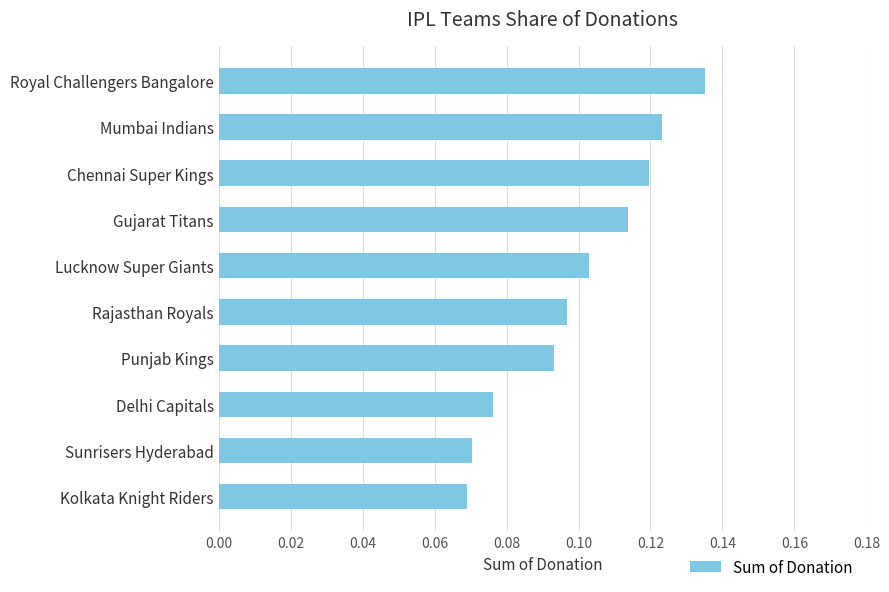

What is the label of the 1st bar from the top?

Royal Challengers Bangalore